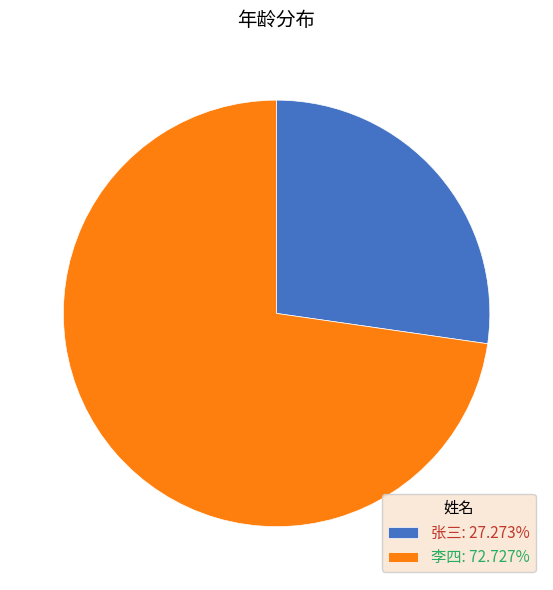

What is the majority slice?

李四